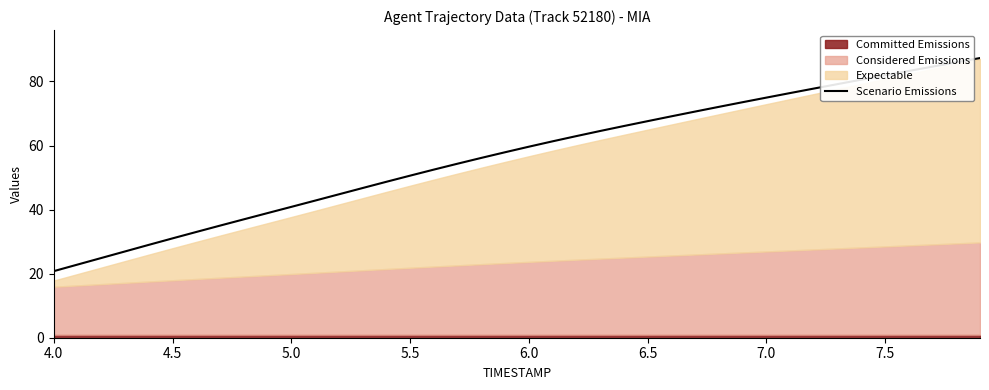

What is the highest value of the Scenario Emissions series?

87.3